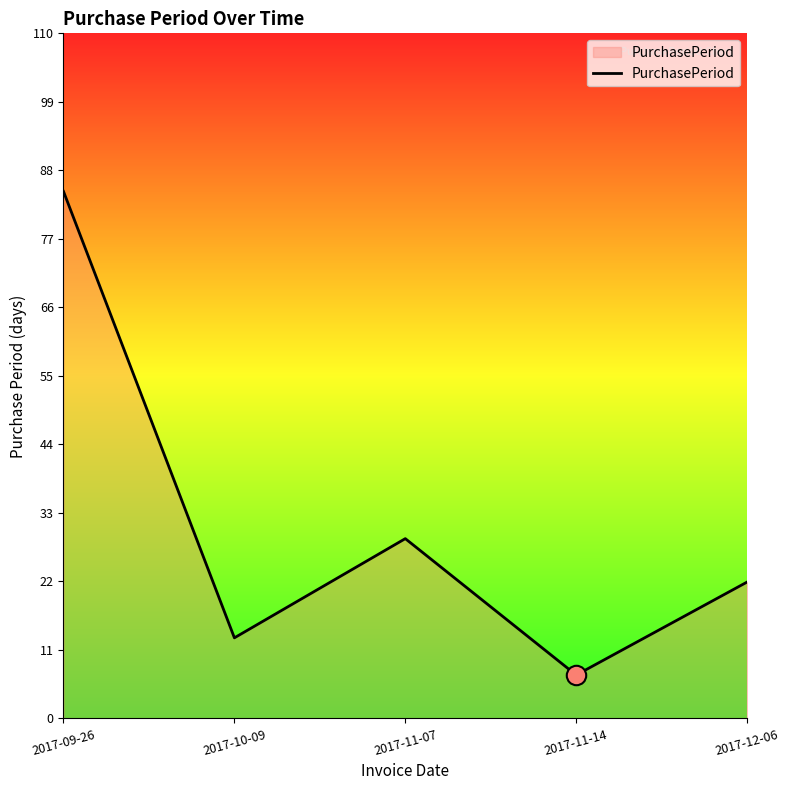

How many interior local peaks (higher than both neighbors) does the data have?

1